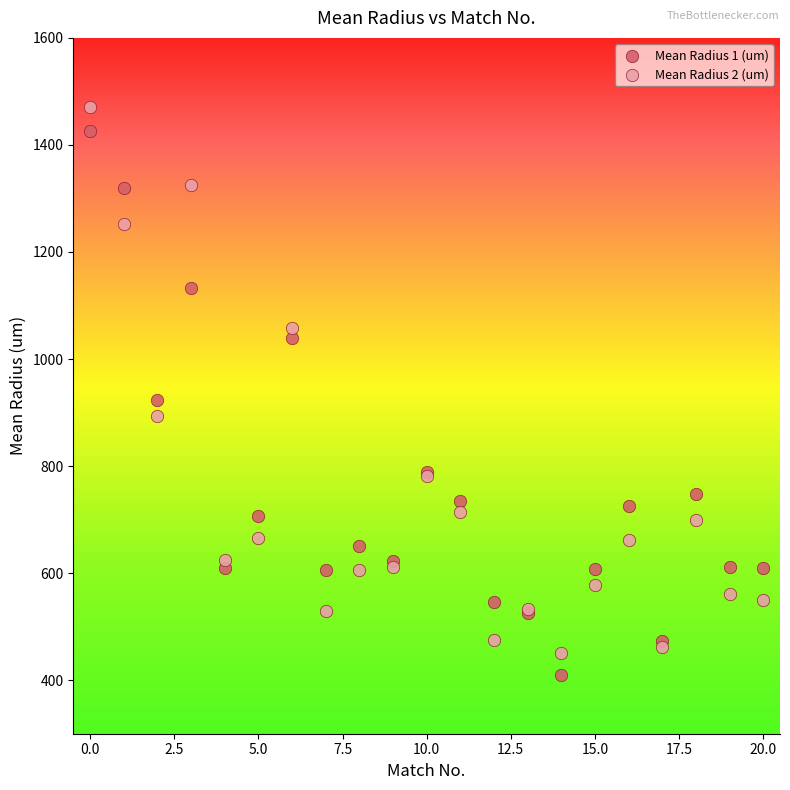

Which series has the largest Y range (max minus min)?

Mean Radius 2 (um)